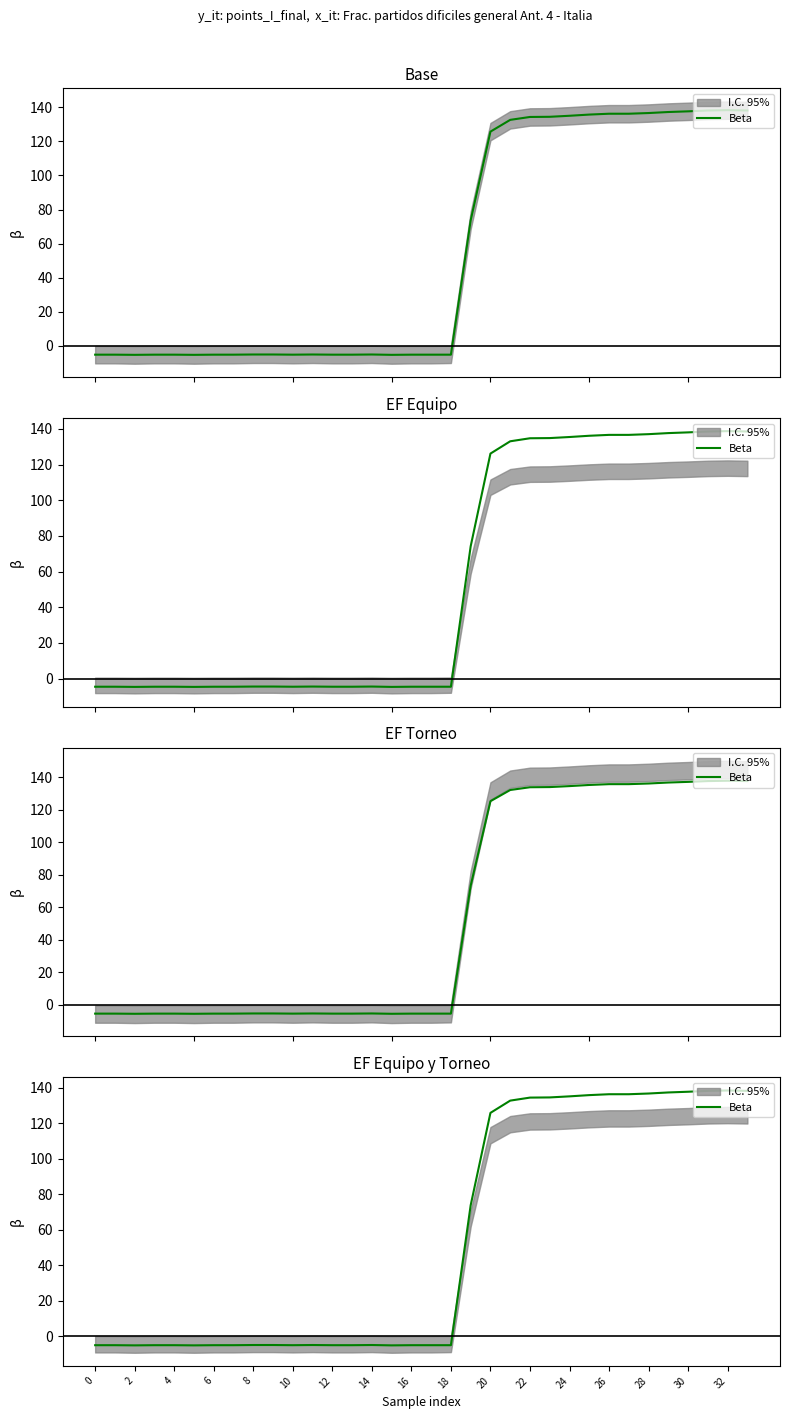

Is this an area chart (filled region under the line)?

No